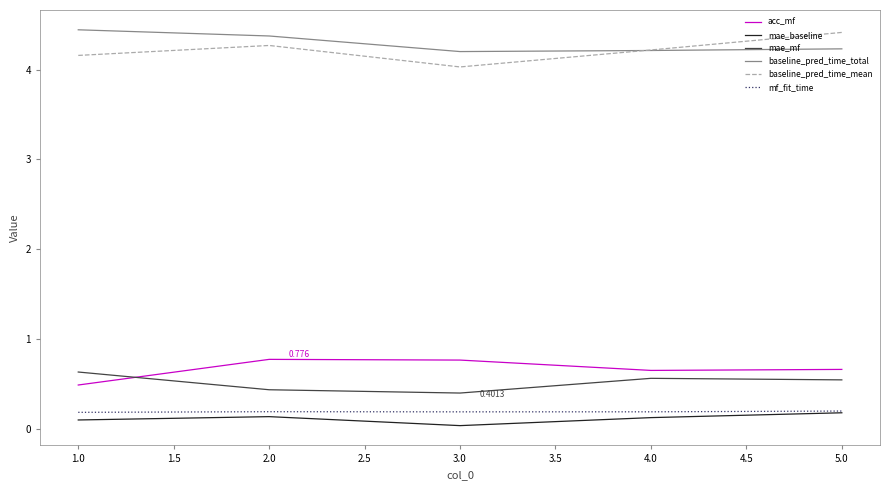

True or false: mf_fit_time and acc_mf cross at least once.

False